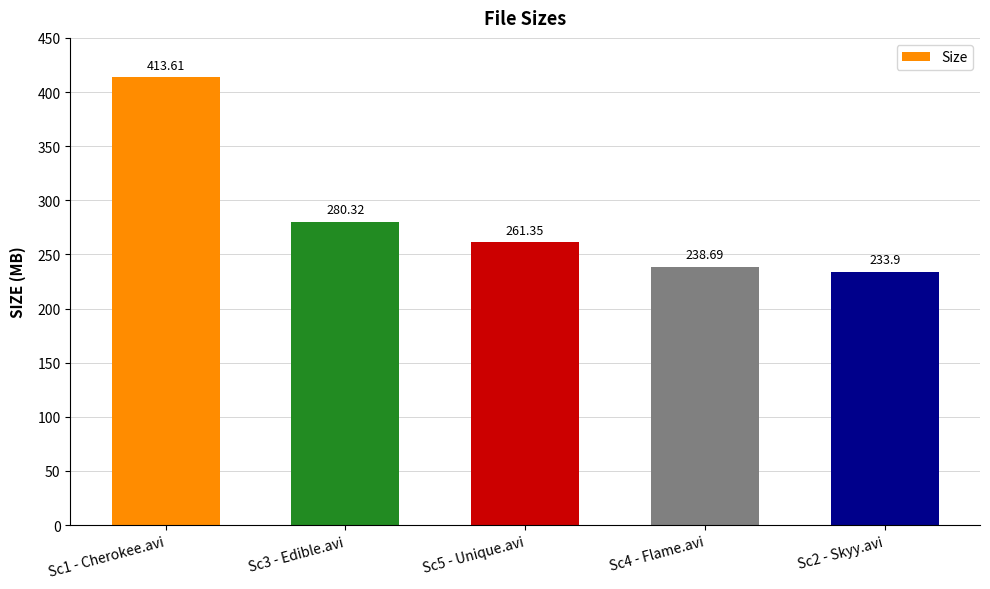

What value does the data have at Sc2 - Skyy.avi?

233.9